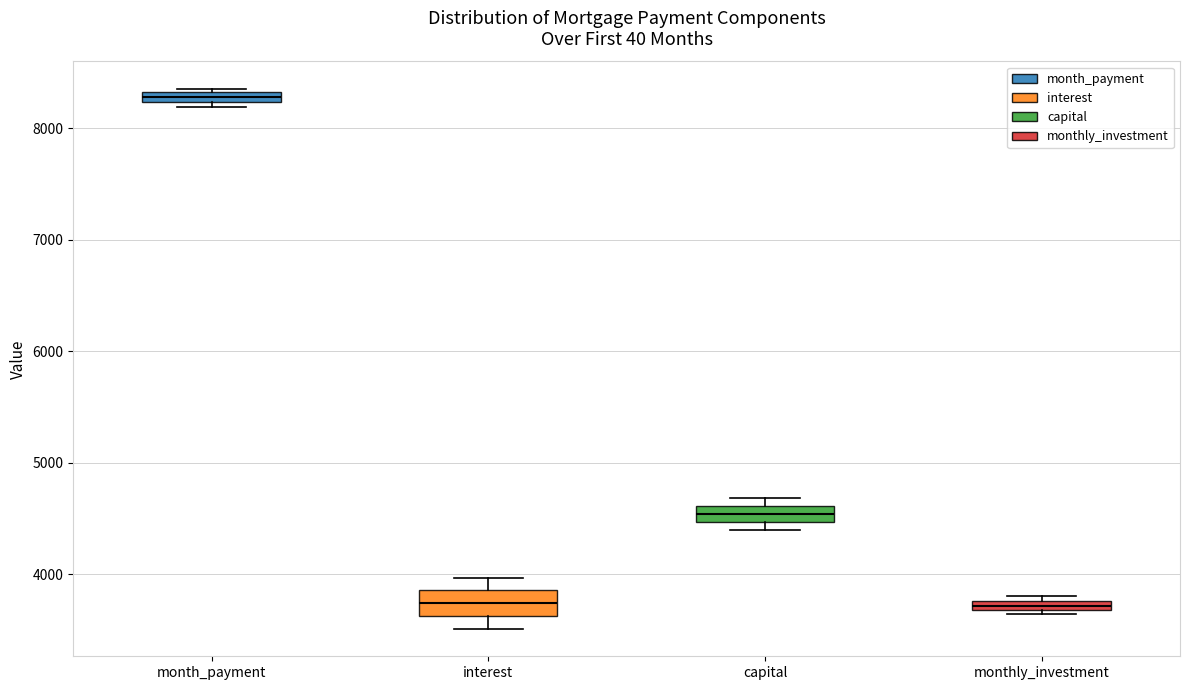

Which box has the highest median line?

month_payment